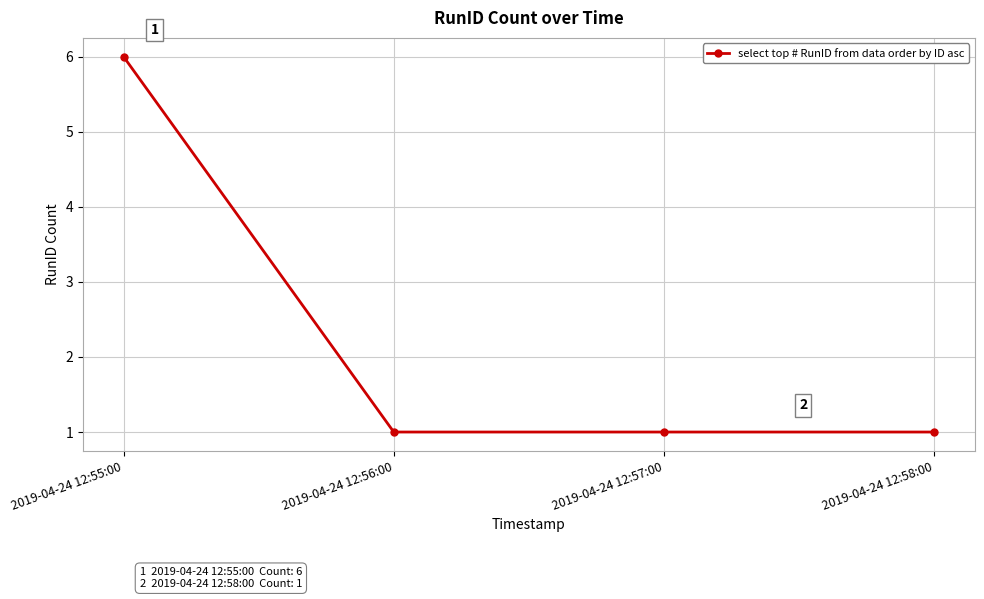

The chart shows a value of 6 at 2019-04-24 12:55:00. True or false?

True